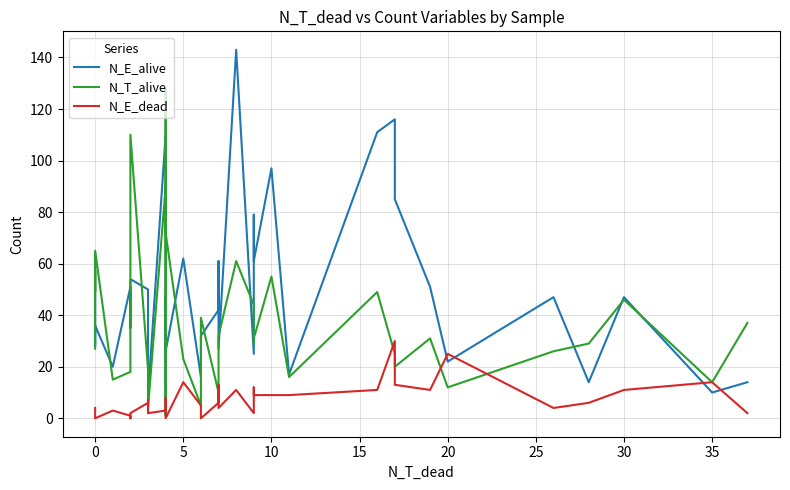

True or false: N_E_alive has more than 2 points higher than both neighbors.

True